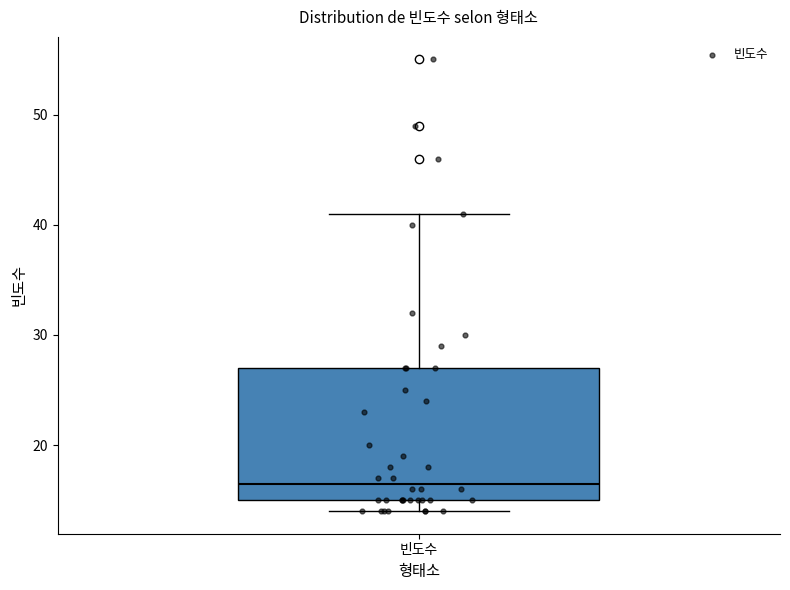

Read this box plot against the y-axis: the position of the median line, the range covered by the box, and the ends of both whiskers. The values are not printed on the chart, so give them approximately, as read against the axis.

median 17, box 15 to 27, whiskers 14 to 41